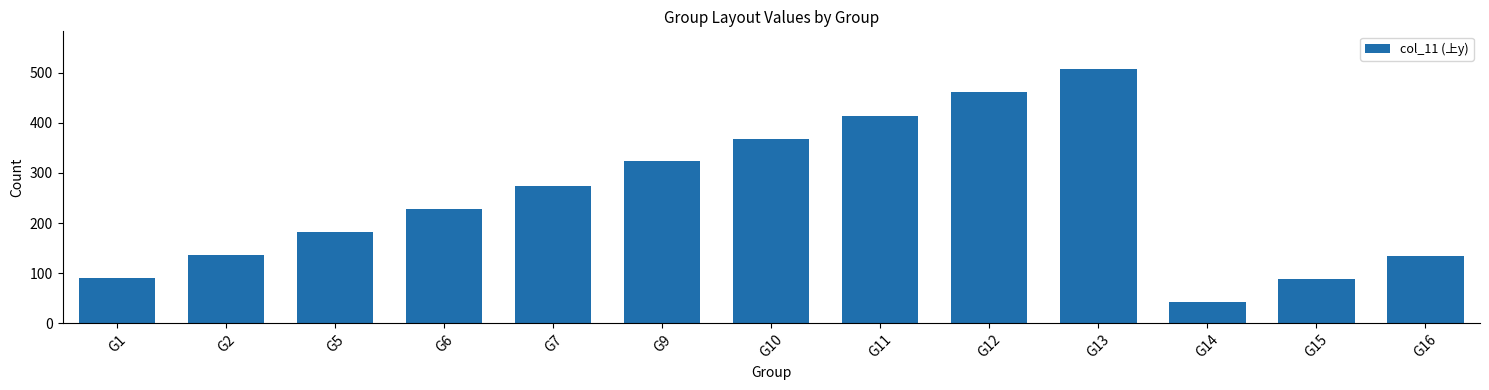

What is the ratio of the value at G2 to the value at G1?

1.5